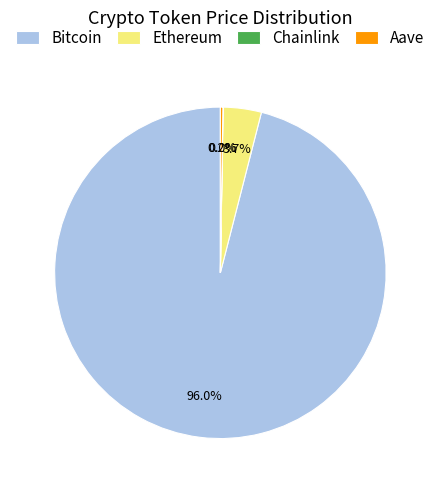

Which slice is the largest?

Bitcoin